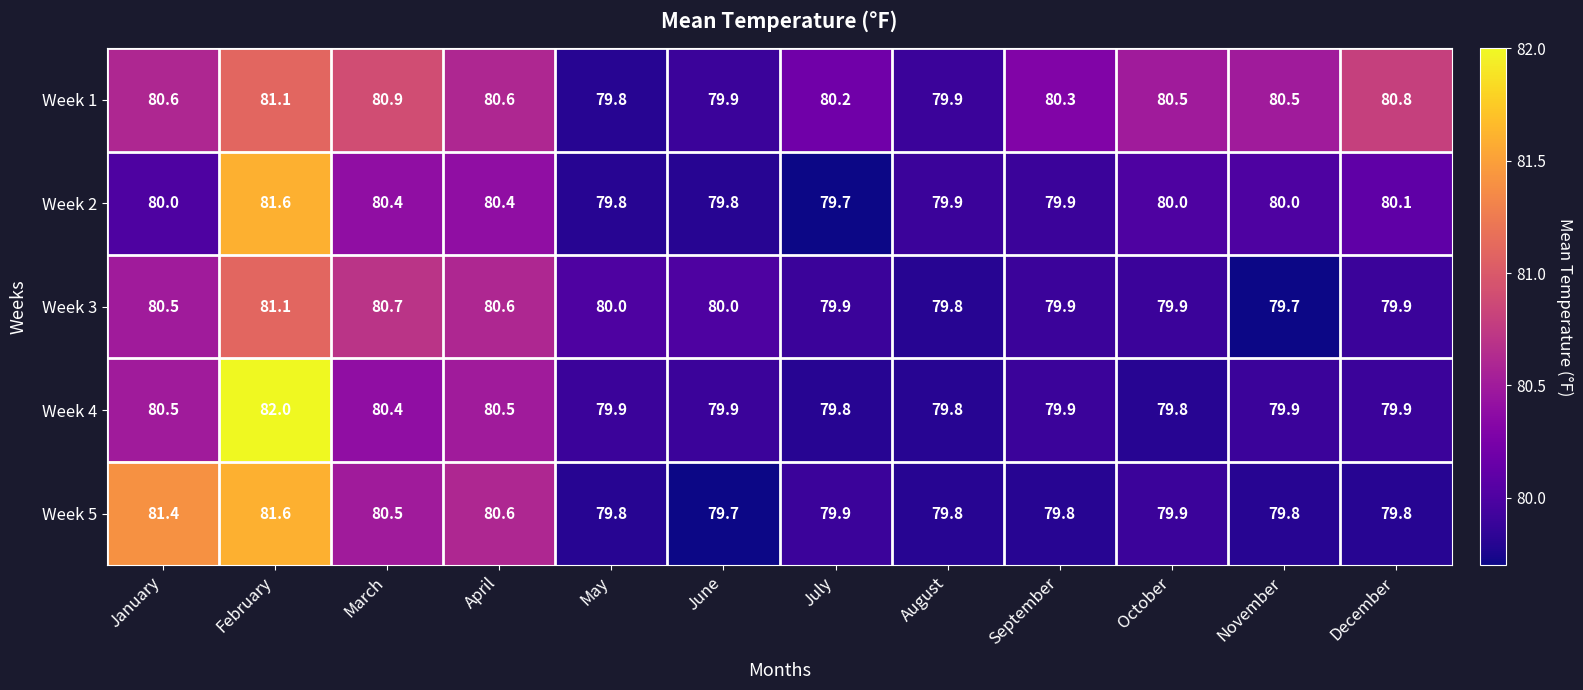

At November, list the series in order from smallest to largest.

Week 3, Week 5, Week 4, Week 2, Week 1